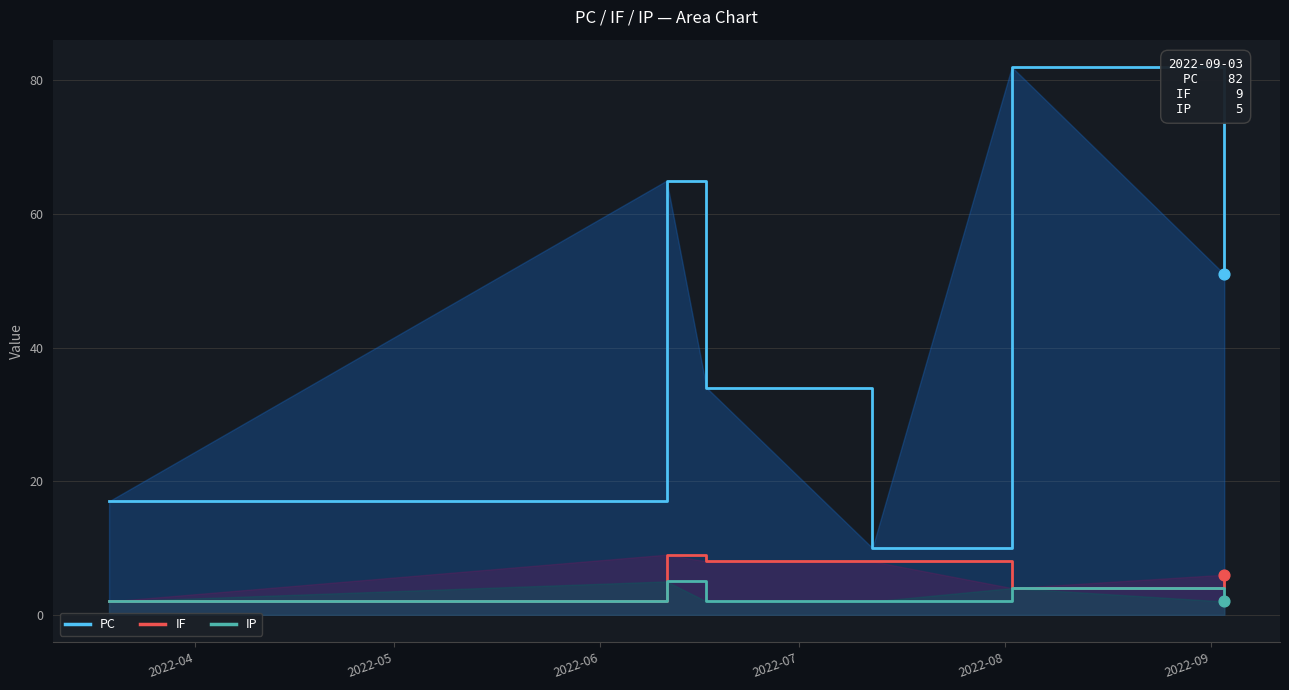

Which series contains the highest Y value?

PC